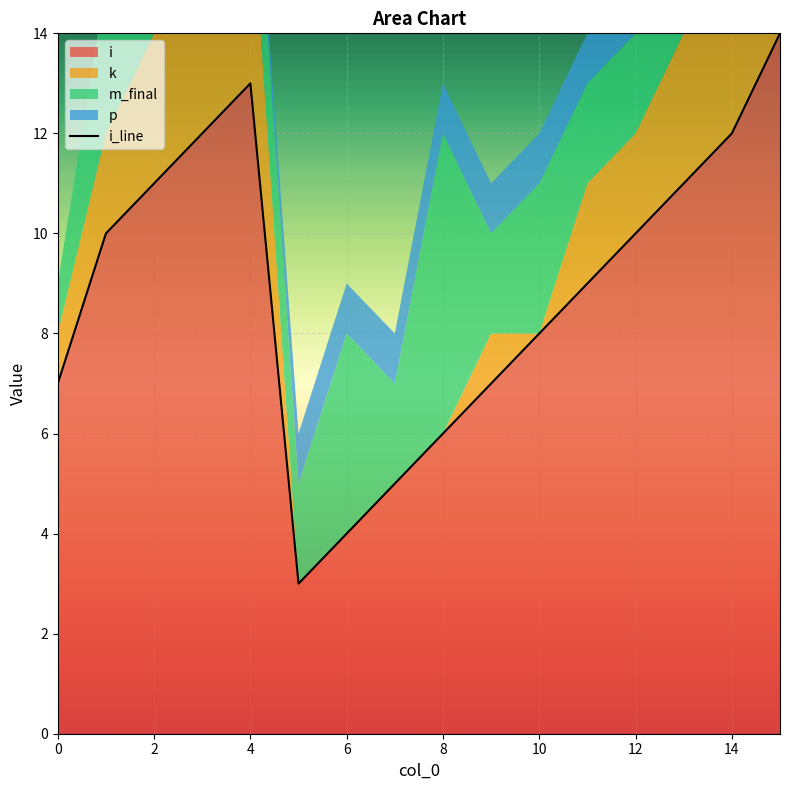

What is the lowest value of the i series?

3